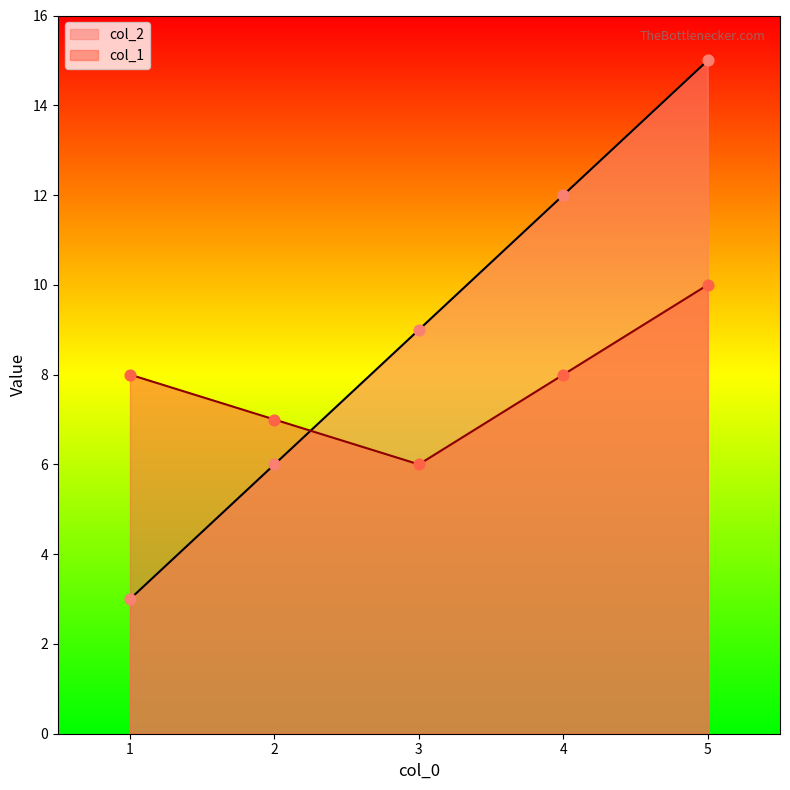

What are all the series names shown in the legend?

col_2, col_1